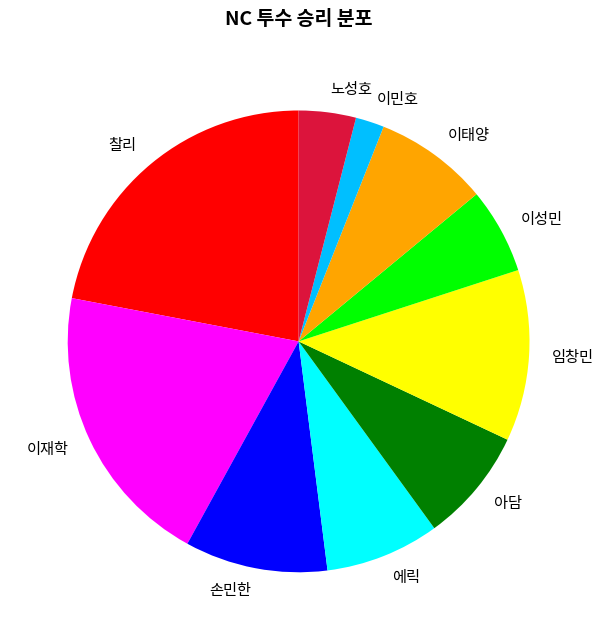

Which slice is the smallest?

이민호